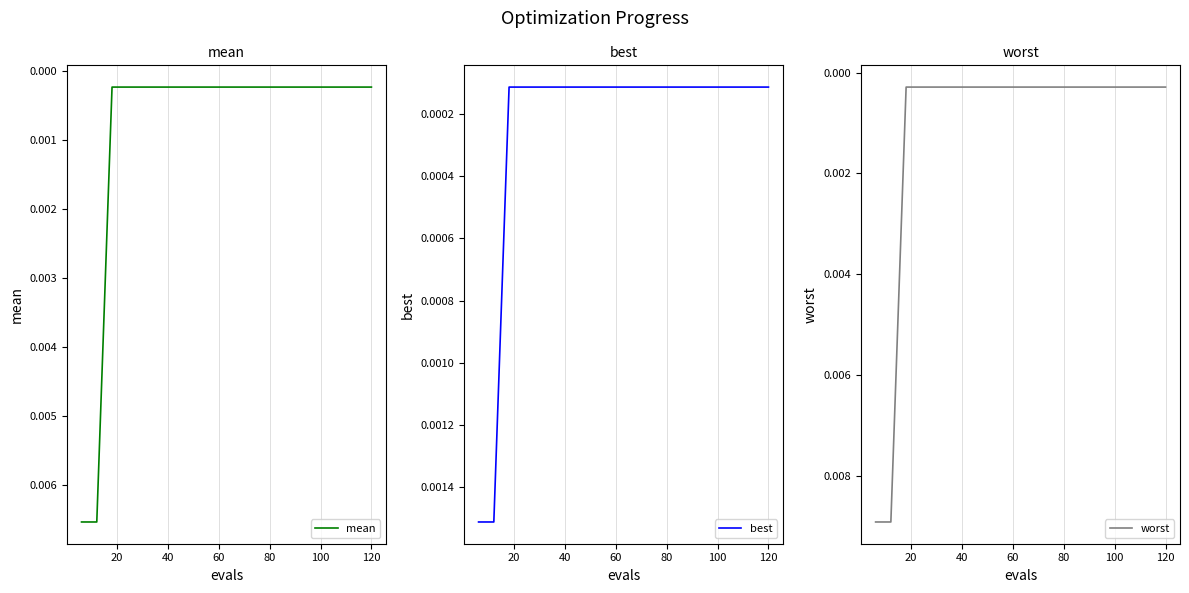

What are all the series names shown in the legend?

mean, best, worst